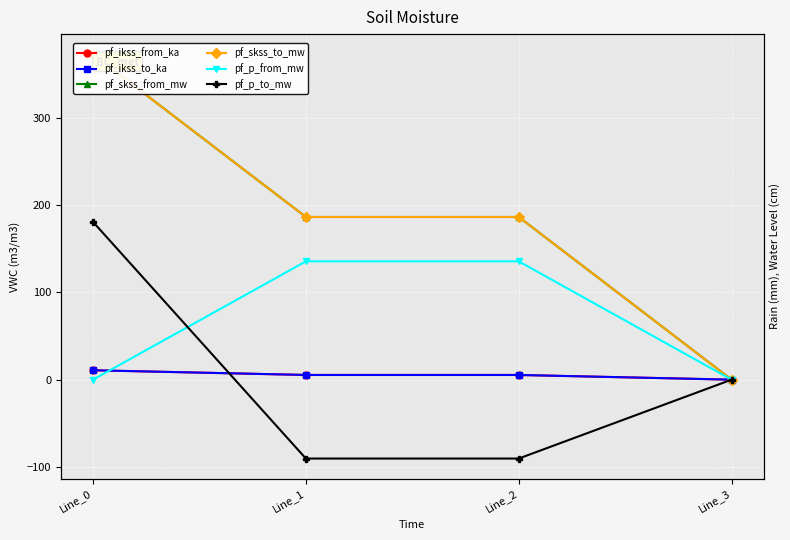

True or false: pf_ikss_from_ka and pf_p_from_mw cross at least once.

True